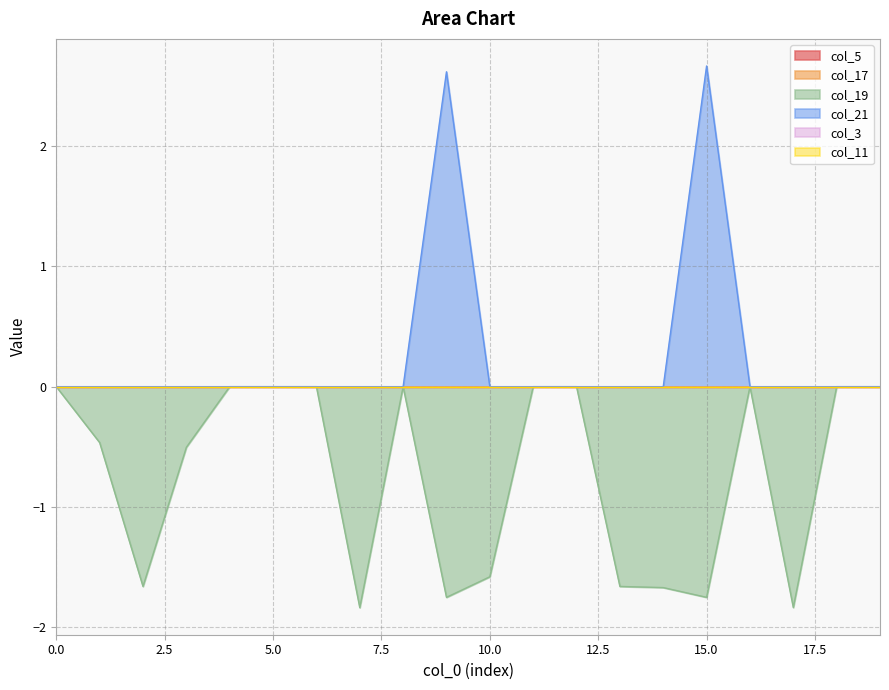

What is the greatest value displayed?

2.7